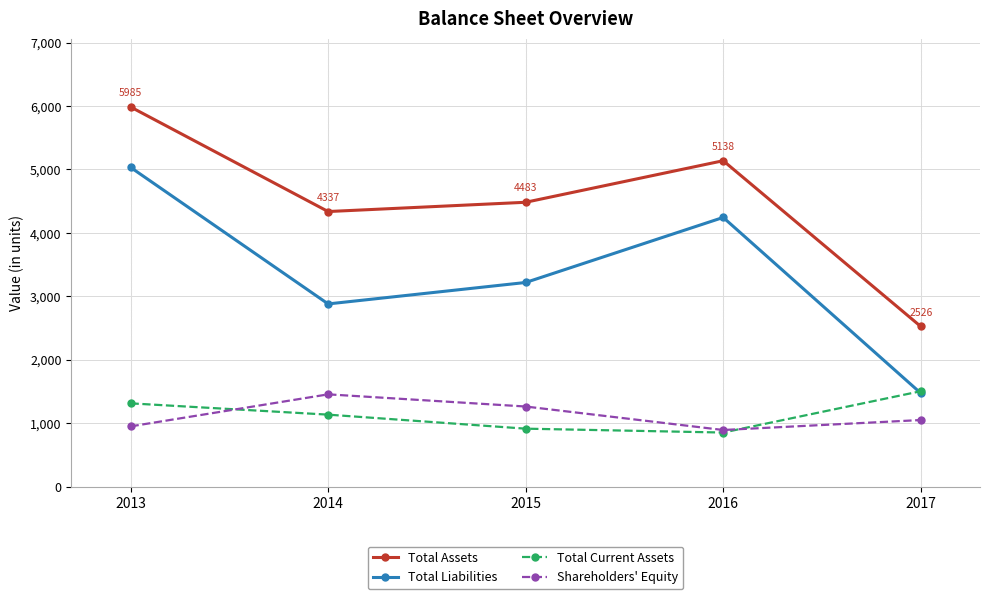

At which category does Total Current Assets reach its first local valley?

2016